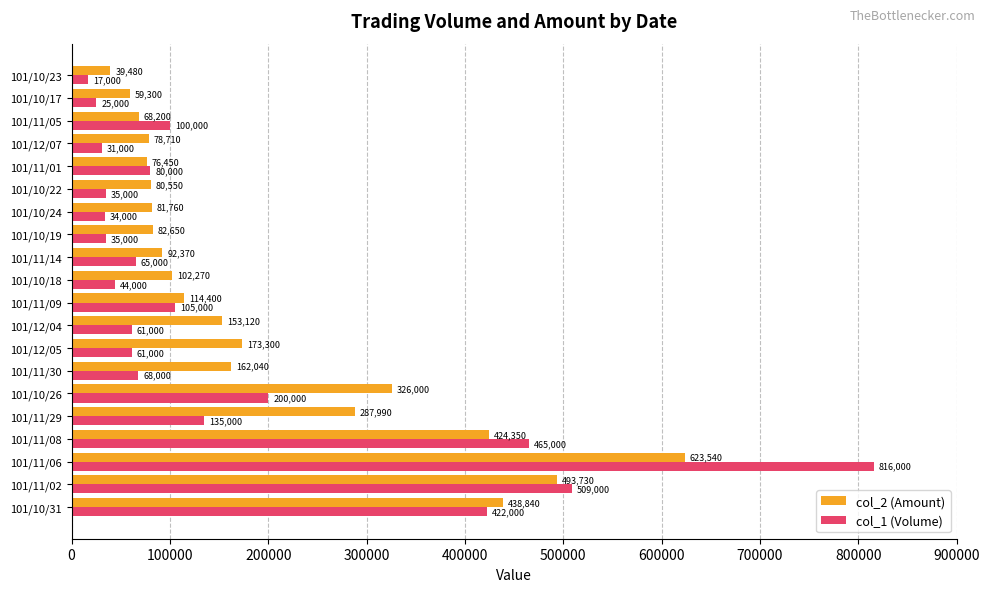

Where is col_2 (Amount) nearest to the value 331510?

101/10/26